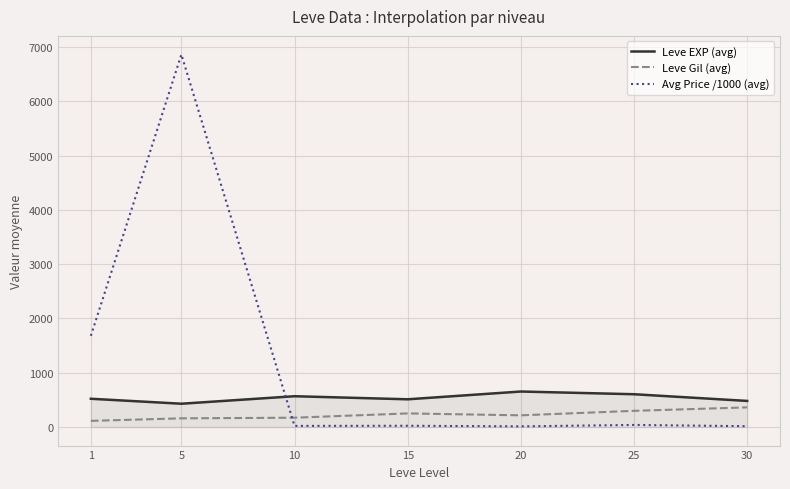

Rank the series at 20 from highest to lowest value.

Leve EXP (avg), Leve Gil (avg), Avg Price /1000 (avg)